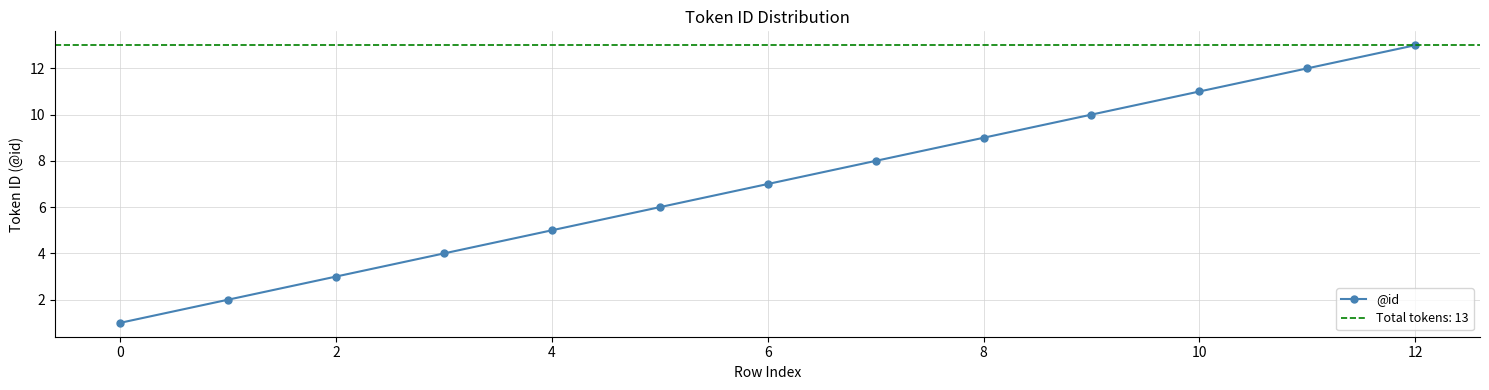

Reading left to right, transcribe all the data shown in this chart.

1	2	3	4	5	6	7	8	9	10	11	12	13